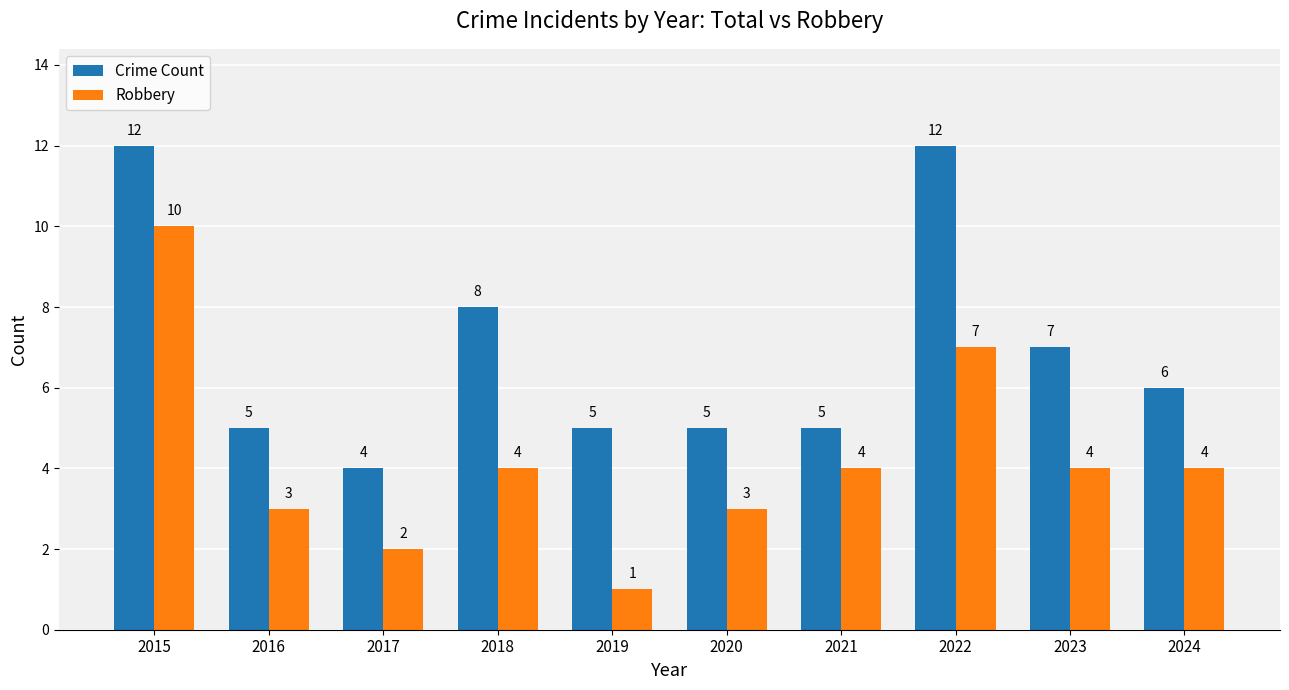

Rank the series by their maximum value, from highest to lowest.

Crime Count, Robbery